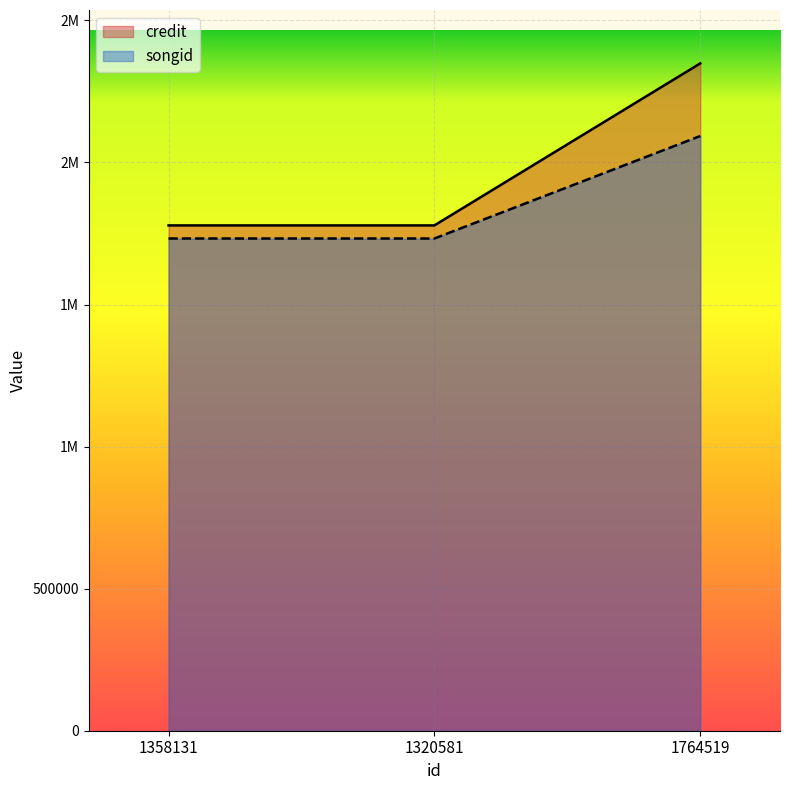

Rank the series at 1320581 from highest to lowest value.

credit, songid